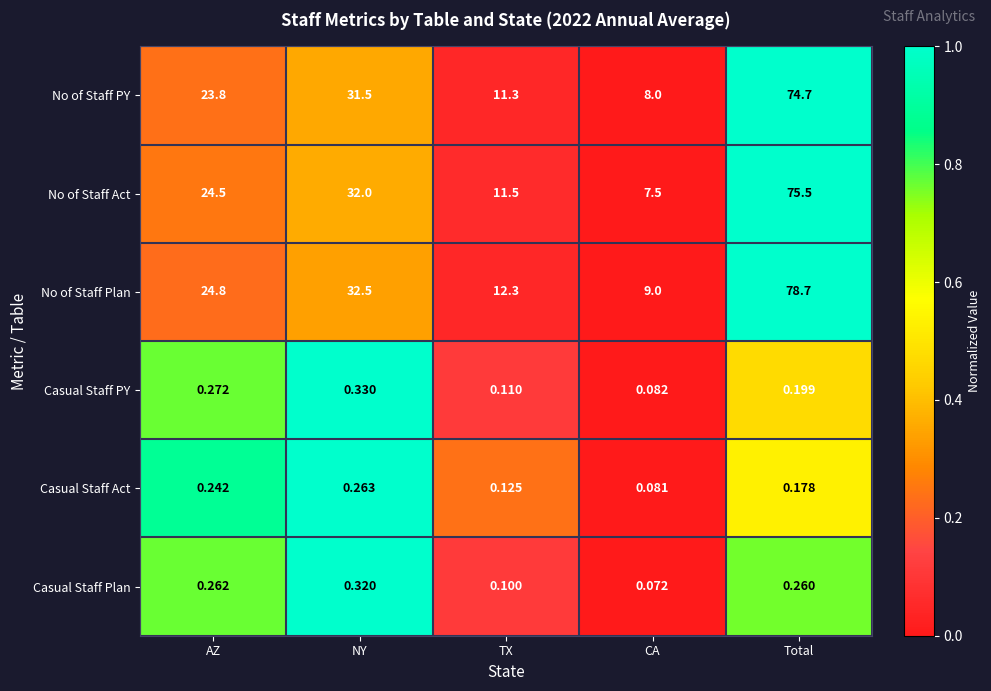

At which category is the sum across all series the highest?

Total